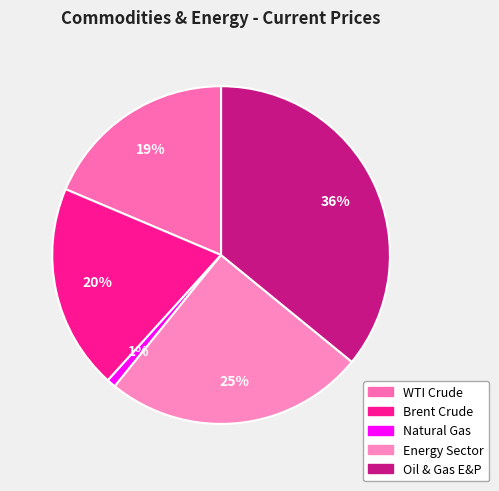

Approximately how many times larger is the value at WTI Crude compared to Oil & Gas E&P?

0.5